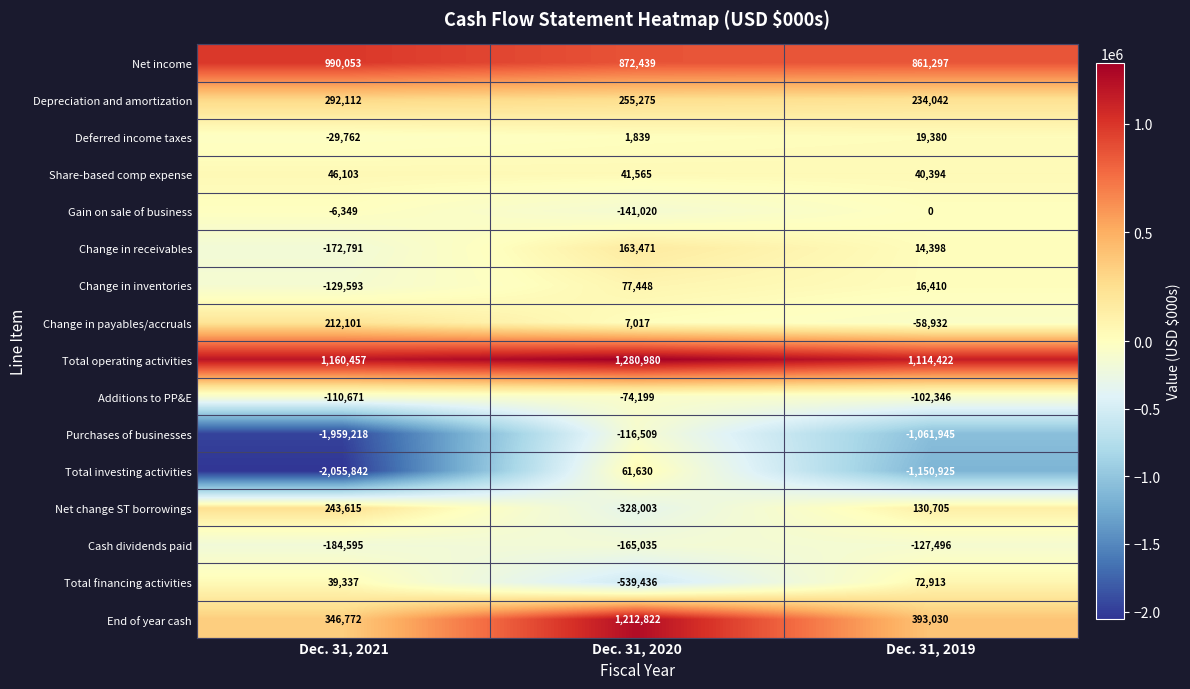

The Change in payables/accruals series shows 9909 at Dec. 31, 2020. True or false?

False